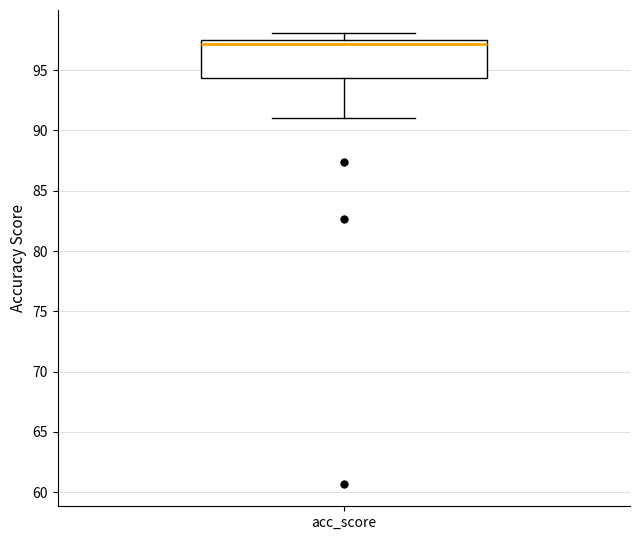

Where does the lower whisker of the box for acc_score end on the y-axis? The values are not printed on the chart, so give them approximately, as read against the axis.

91.0